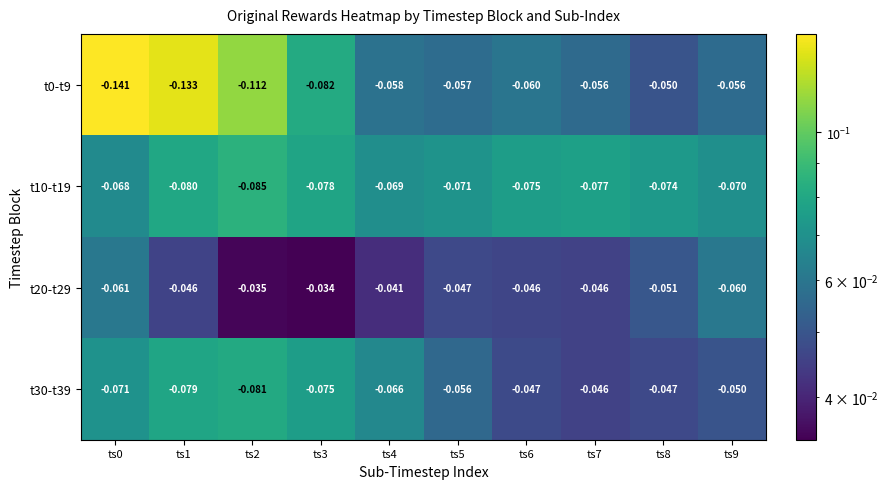

Is the value of t0-t9 at ts0 greater than the value of t20-t29 at ts7?

No